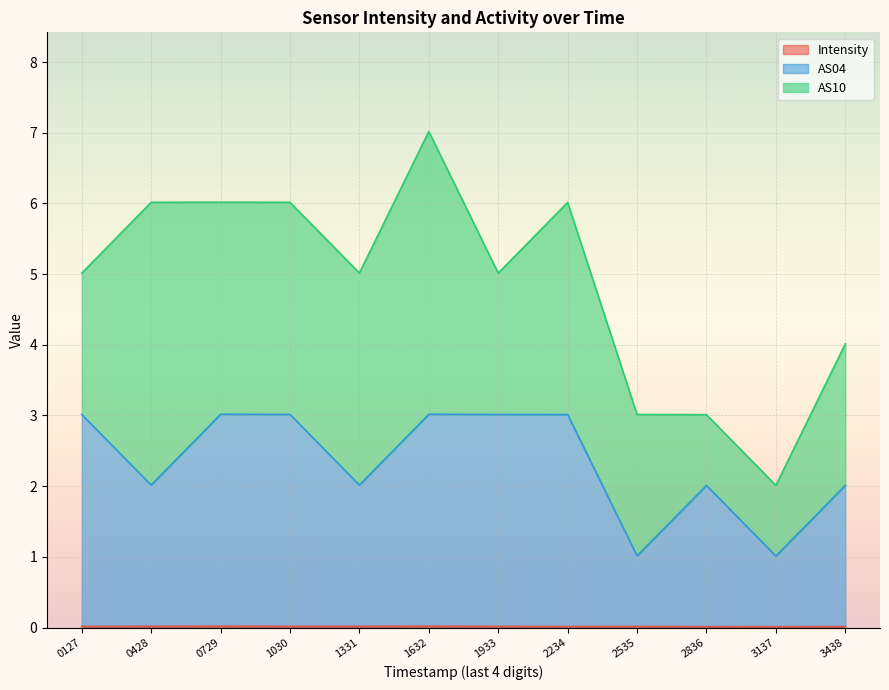

In Intensity, how many points are lower than both neighbors (excluding endpoints)?

2